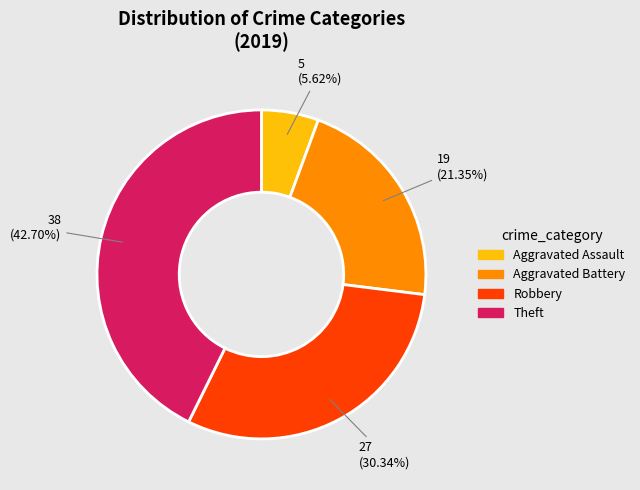

What is the largest slice in the pie chart?

Theft